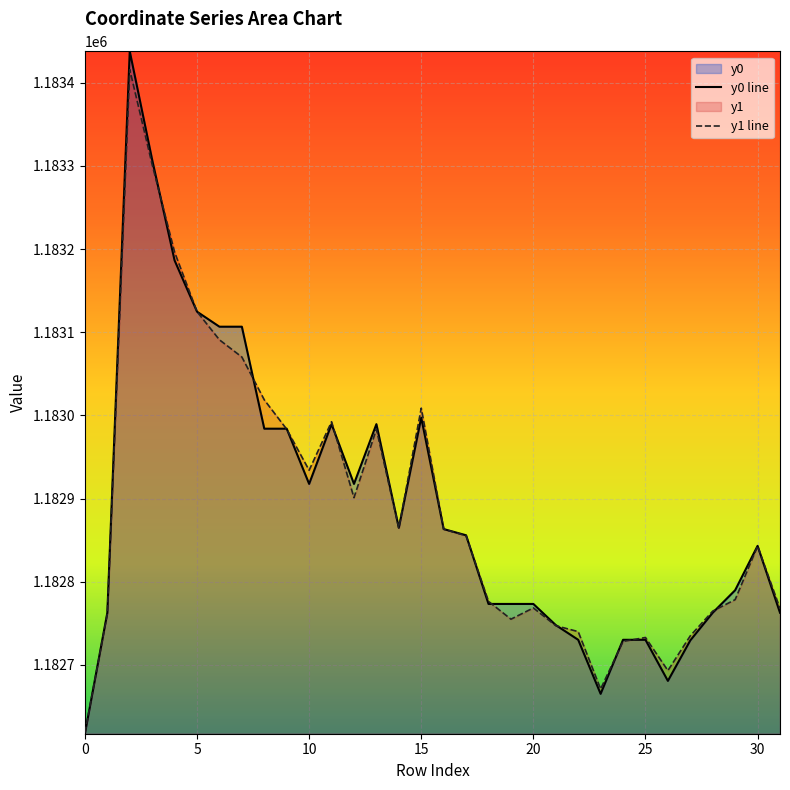

List the series in order of their peak value, lowest first.

y1 line, y0 line